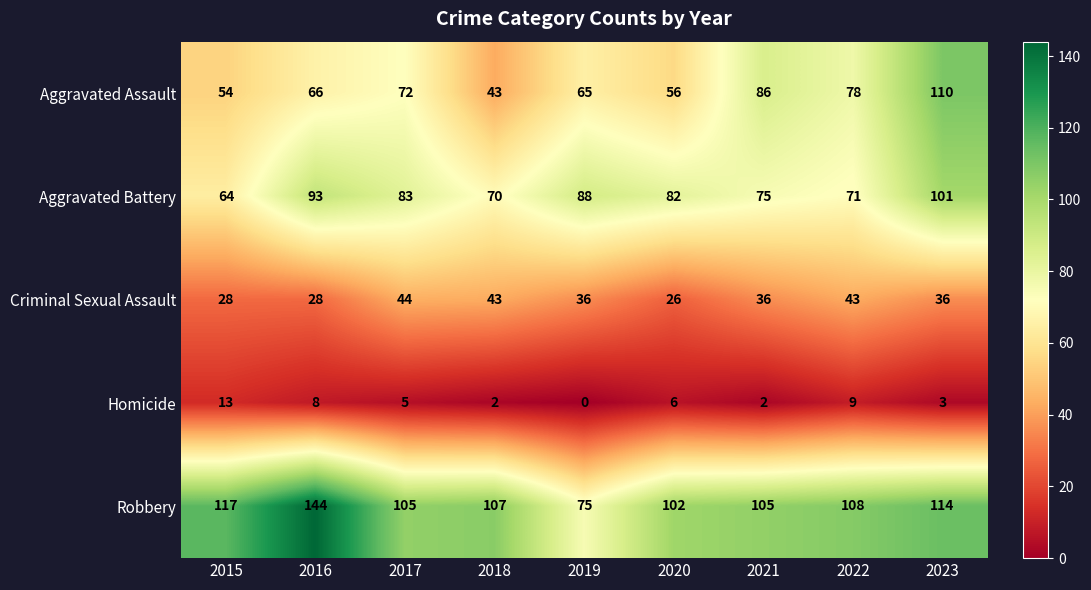

What is the spread (max minus min) of values at 2021?

103